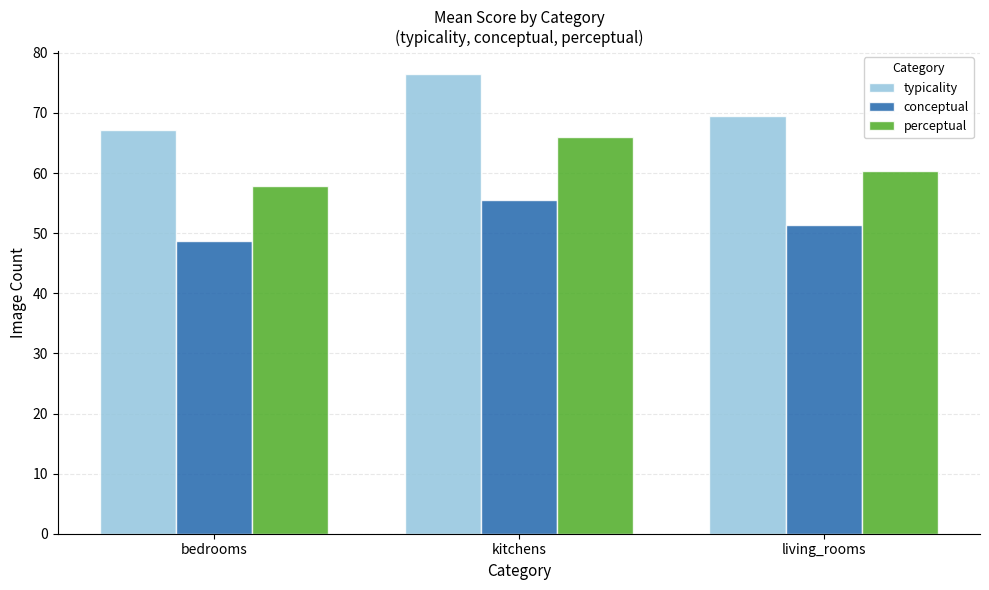

At which label does conceptual reach its peak?

kitchens